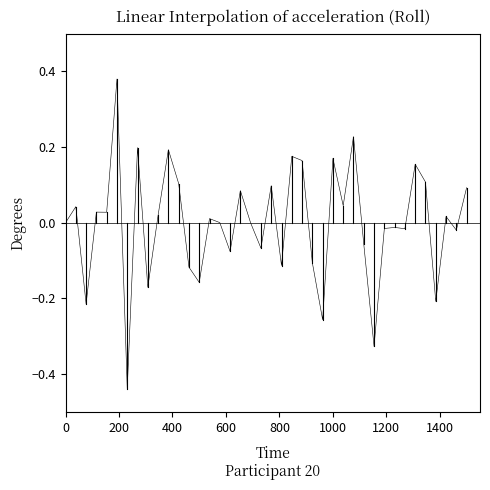

What is the difference between the maximum and minimum values?

0.8